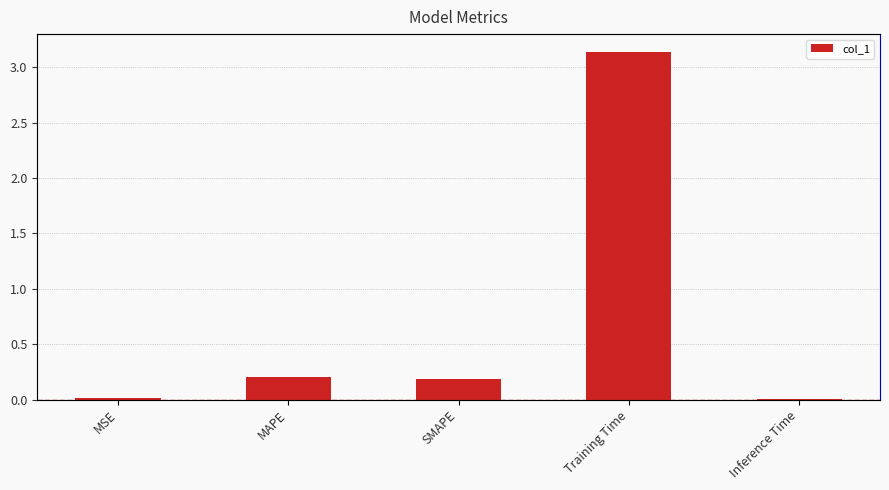

What is the label of the 4th bar from the left?

Training Time